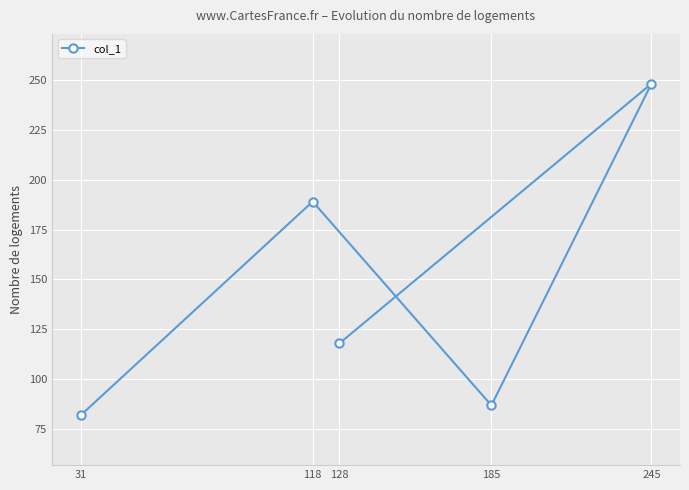

How many data points are less than 118?

2